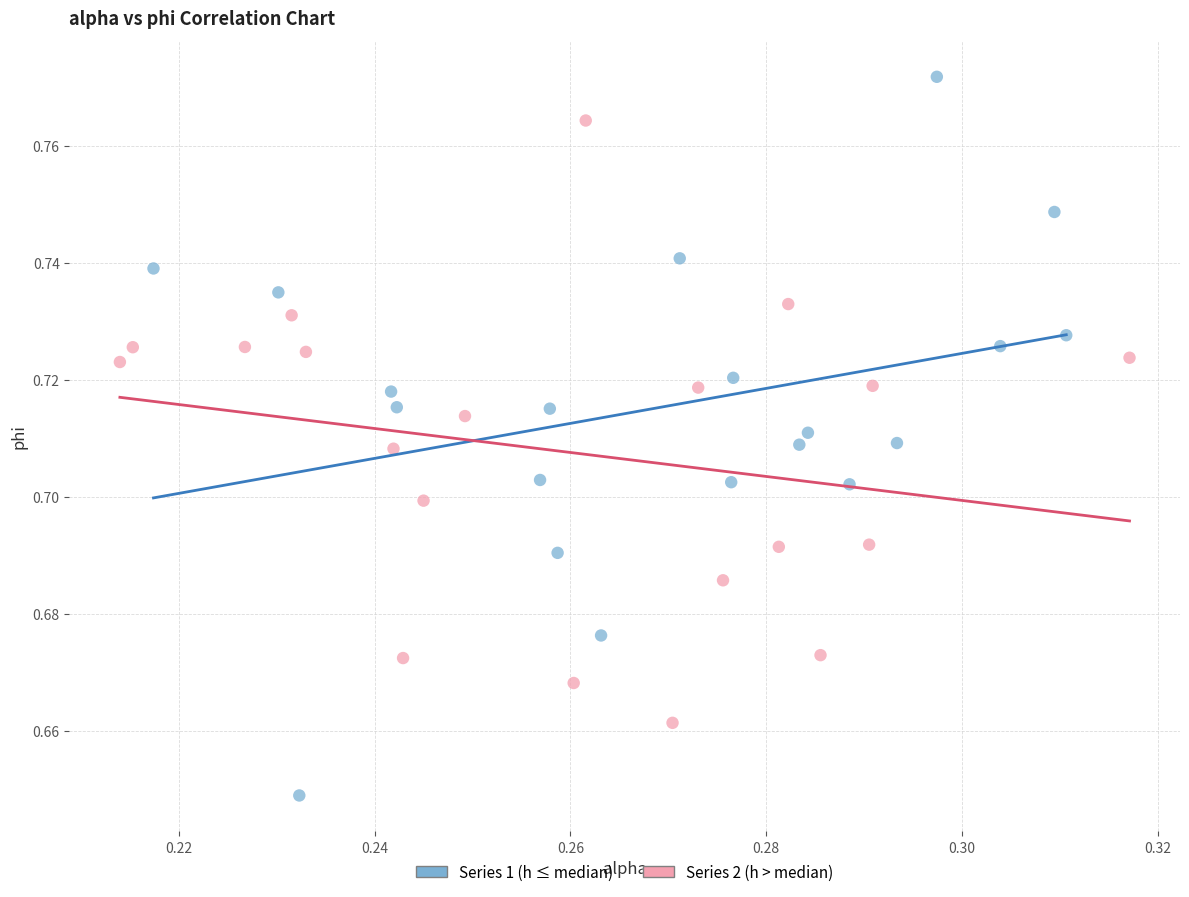

Which series reaches the maximum Y coordinate?

Series 1 (h ≤ median)